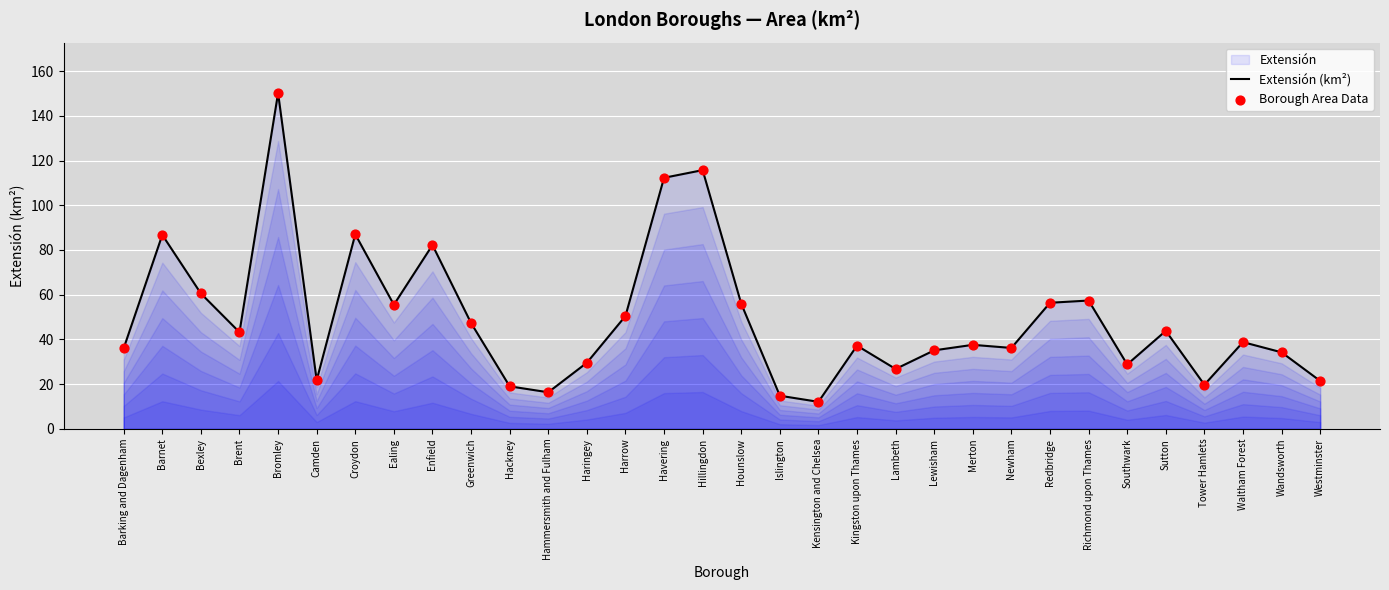

At which category is the sum across all series the highest?

Bromley